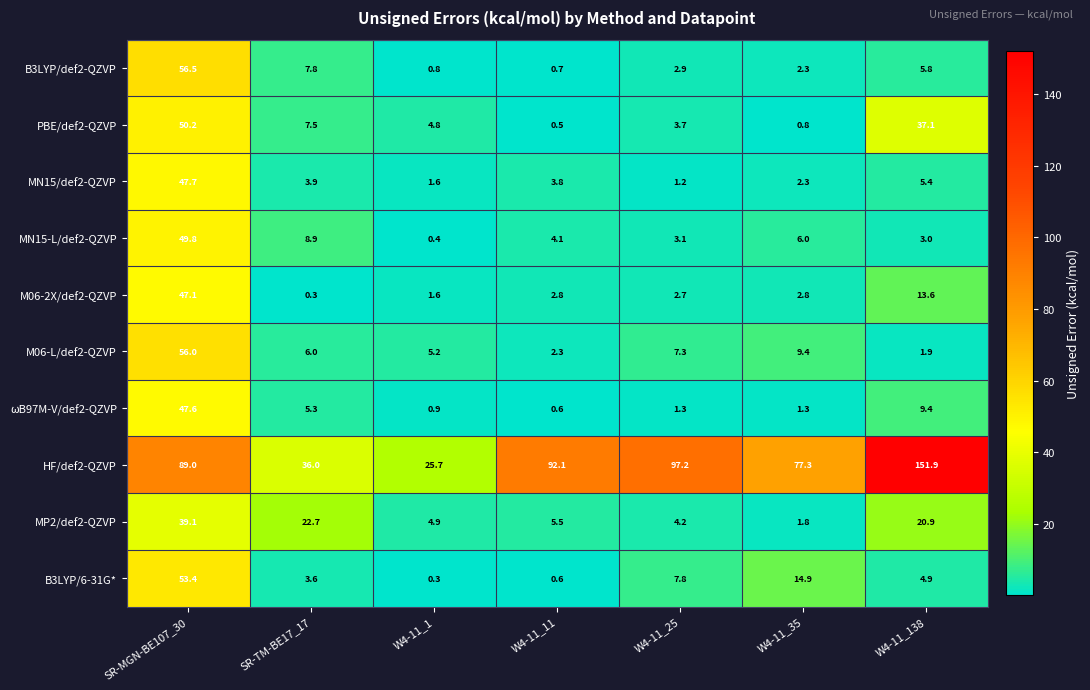

What is the sum of the MN15/def2-QZVP values at W4-11_35 and W4-11_11?

6.1